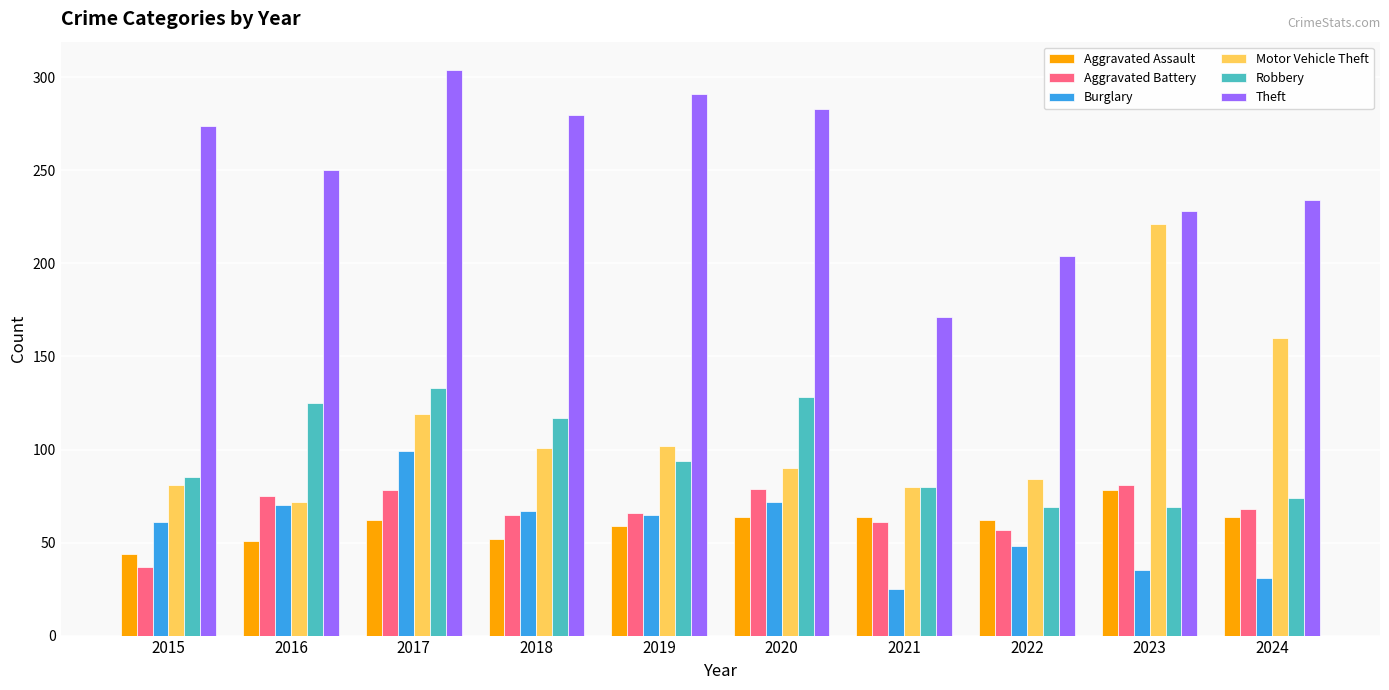

What value does the Motor Vehicle Theft series have at 2023?

221